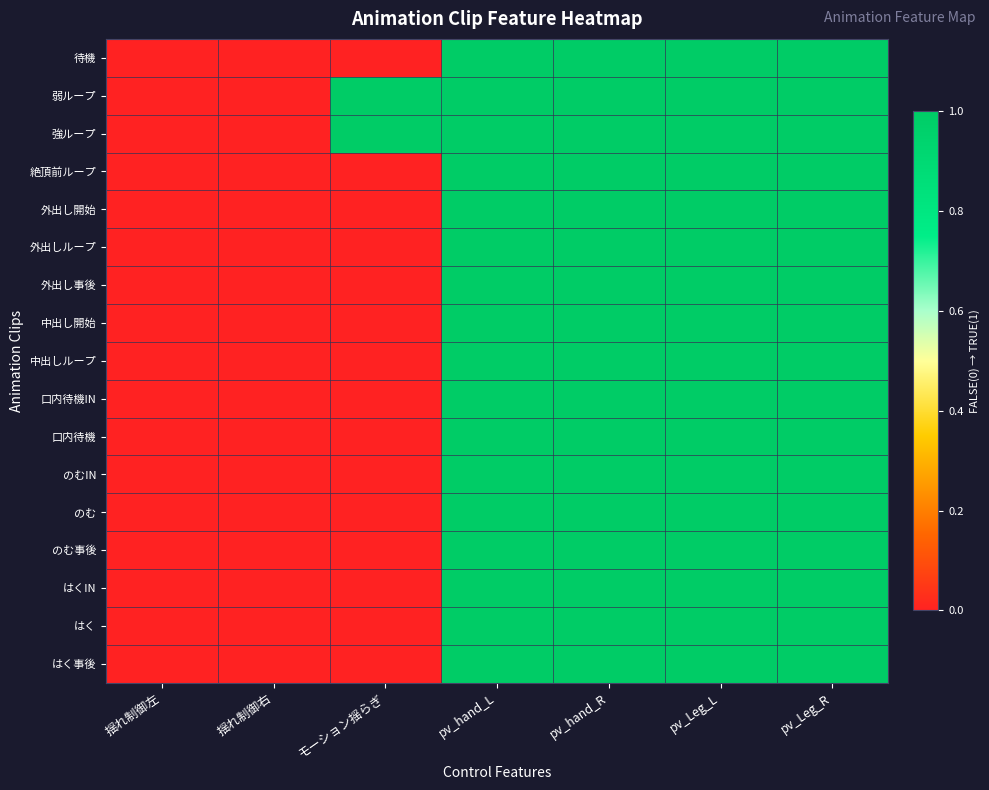

Reading left to right, list all the values displayed in this chart.

待機: 揺れ制御左=0	揺れ制御右=0	モーション揺らぎ=0	pv_hand_L=1	pv_hand_R=1	pv_Leg_L=1	pv_Leg_R=1
弱ループ: 揺れ制御左=0	揺れ制御右=0	モーション揺らぎ=1	pv_hand_L=1	pv_hand_R=1	pv_Leg_L=1	pv_Leg_R=1
強ループ: 揺れ制御左=0	揺れ制御右=0	モーション揺らぎ=1	pv_hand_L=1	pv_hand_R=1	pv_Leg_L=1	pv_Leg_R=1
絶頂前ループ: 揺れ制御左=0	揺れ制御右=0	モーション揺らぎ=0	pv_hand_L=1	pv_hand_R=1	pv_Leg_L=1	pv_Leg_R=1
外出し開始: 揺れ制御左=0	揺れ制御右=0	モーション揺らぎ=0	pv_hand_L=1	pv_hand_R=1	pv_Leg_L=1	pv_Leg_R=1
外出しループ: 揺れ制御左=0	揺れ制御右=0	モーション揺らぎ=0	pv_hand_L=1	pv_hand_R=1	pv_Leg_L=1	pv_Leg_R=1
外出し事後: 揺れ制御左=0	揺れ制御右=0	モーション揺らぎ=0	pv_hand_L=1	pv_hand_R=1	pv_Leg_L=1	pv_Leg_R=1
中出し開始: 揺れ制御左=0	揺れ制御右=0	モーション揺らぎ=0	pv_hand_L=1	pv_hand_R=1	pv_Leg_L=1	pv_Leg_R=1
中出しループ: 揺れ制御左=0	揺れ制御右=0	モーション揺らぎ=0	pv_hand_L=1	pv_hand_R=1	pv_Leg_L=1	pv_Leg_R=1
口内待機IN: 揺れ制御左=0	揺れ制御右=0	モーション揺らぎ=0	pv_hand_L=1	pv_hand_R=1	pv_Leg_L=1	pv_Leg_R=1
口内待機: 揺れ制御左=0	揺れ制御右=0	モーション揺らぎ=0	pv_hand_L=1	pv_hand_R=1	pv_Leg_L=1	pv_Leg_R=1
のむIN: 揺れ制御左=0	揺れ制御右=0	モーション揺らぎ=0	pv_hand_L=1	pv_hand_R=1	pv_Leg_L=1	pv_Leg_R=1
のむ: 揺れ制御左=0	揺れ制御右=0	モーション揺らぎ=0	pv_hand_L=1	pv_hand_R=1	pv_Leg_L=1	pv_Leg_R=1
のむ事後: 揺れ制御左=0	揺れ制御右=0	モーション揺らぎ=0	pv_hand_L=1	pv_hand_R=1	pv_Leg_L=1	pv_Leg_R=1
はくIN: 揺れ制御左=0	揺れ制御右=0	モーション揺らぎ=0	pv_hand_L=1	pv_hand_R=1	pv_Leg_L=1	pv_Leg_R=1
はく: 揺れ制御左=0	揺れ制御右=0	モーション揺らぎ=0	pv_hand_L=1	pv_hand_R=1	pv_Leg_L=1	pv_Leg_R=1
はく事後: 揺れ制御左=0	揺れ制御右=0	モーション揺らぎ=0	pv_hand_L=1	pv_hand_R=1	pv_Leg_L=1	pv_Leg_R=1